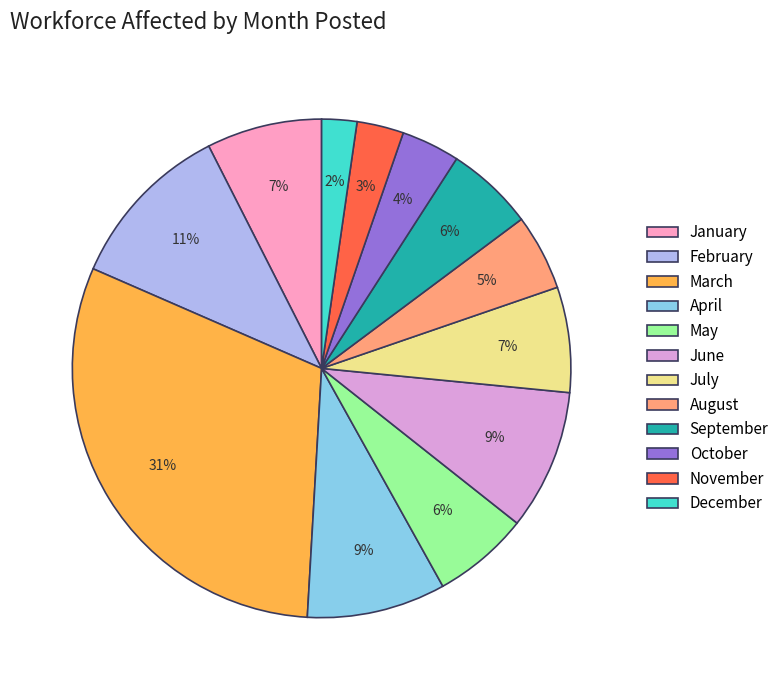

To the nearest percent, what percentage of the pie is September?

6%